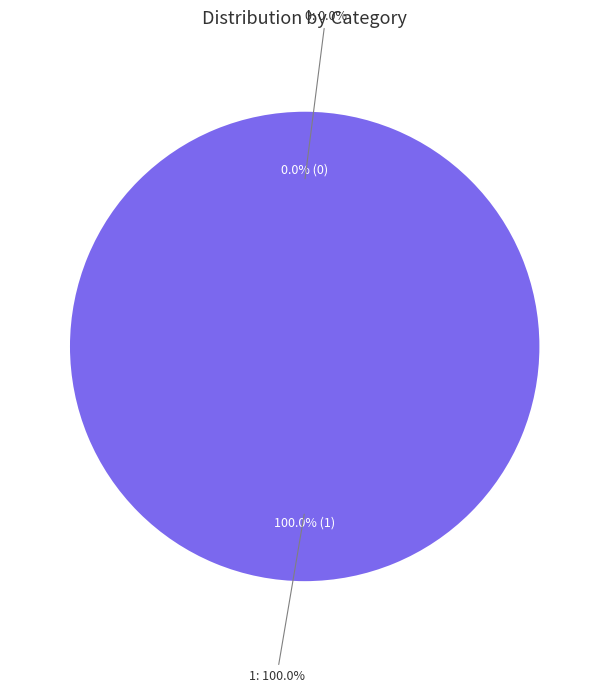

To the nearest percent, what is the difference between the largest and smallest slice percentages?

100%